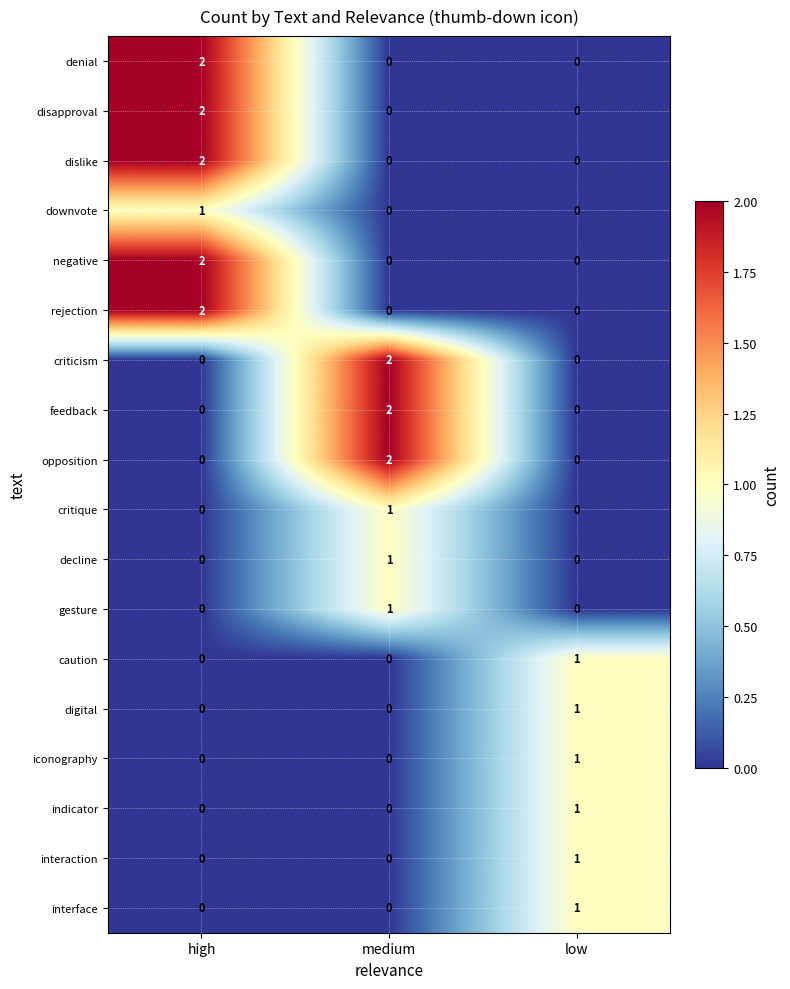

At which category is the sum across all series the highest?

high